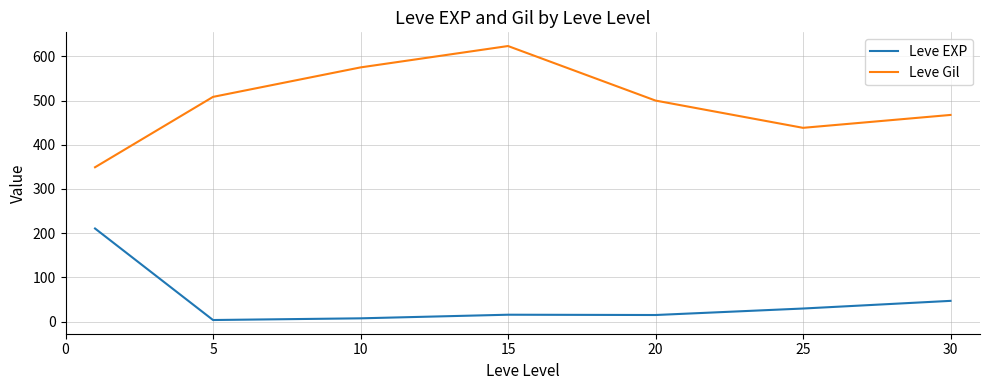

What is the minimum value shown in the chart?

3.7